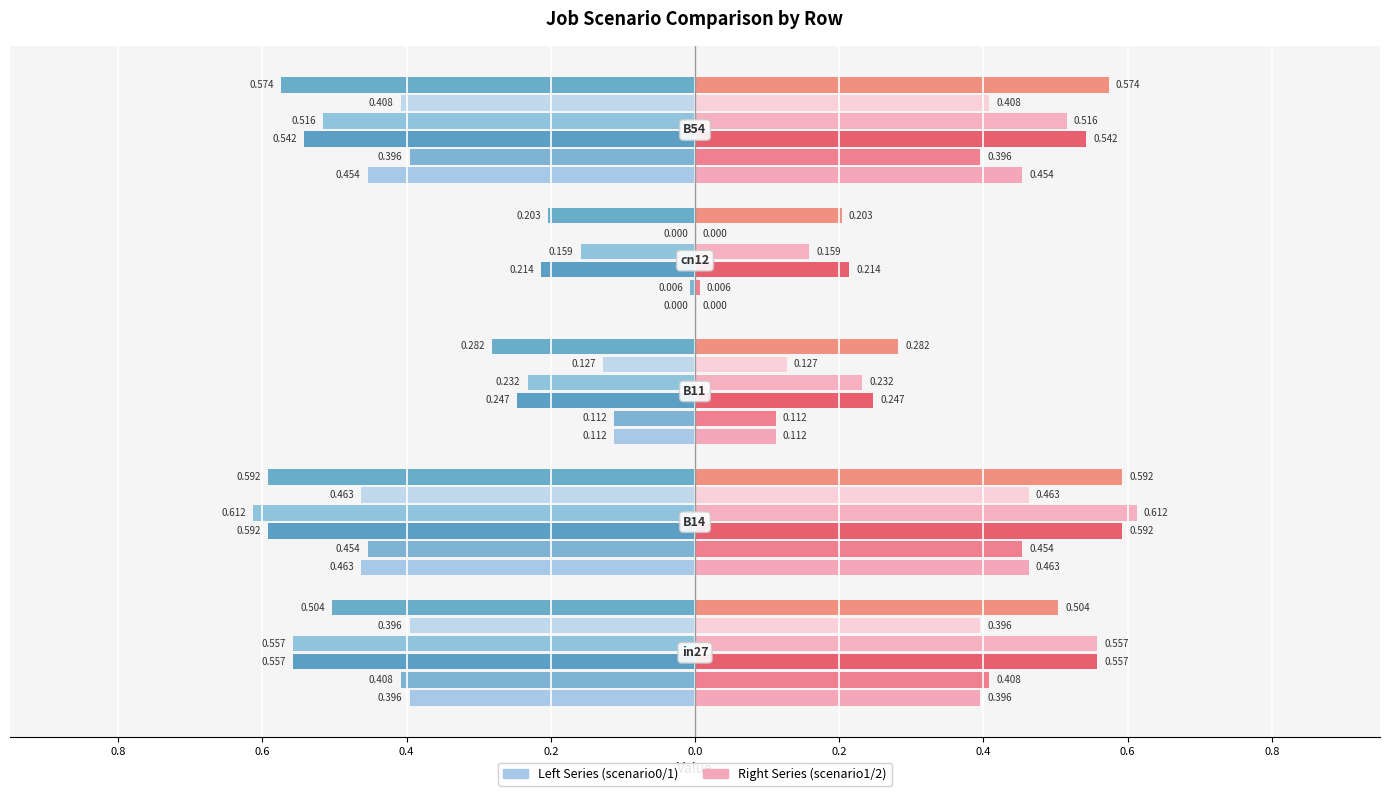

Are the bars grouped side by side (vs. stacked)?

Yes